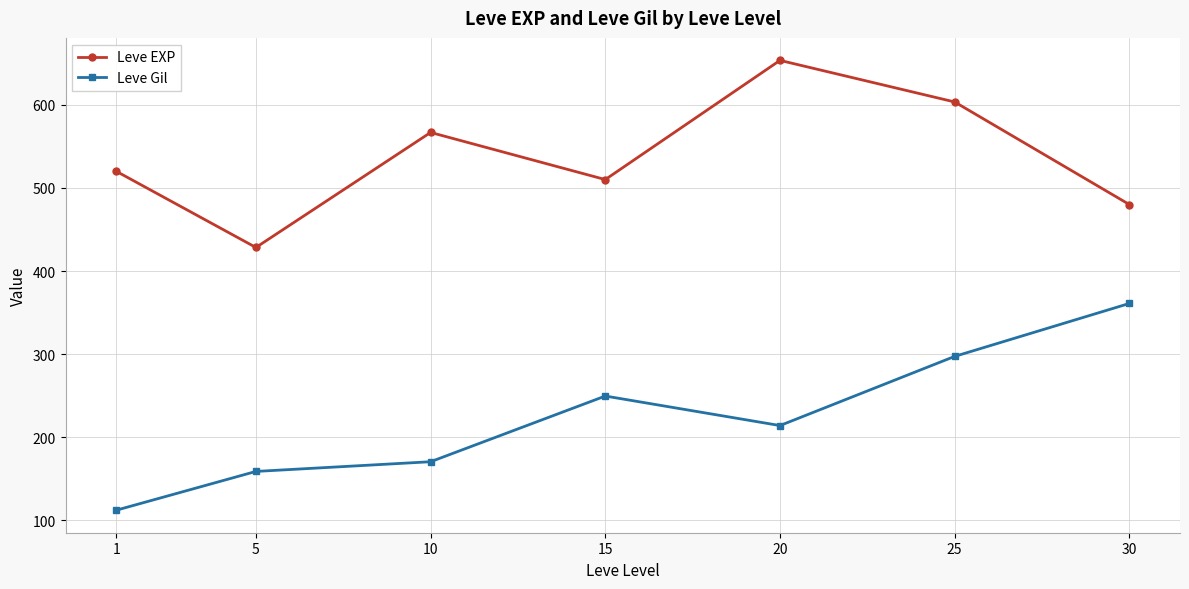

The value of Leve Gil at 15 is 249.7. True or false?

True